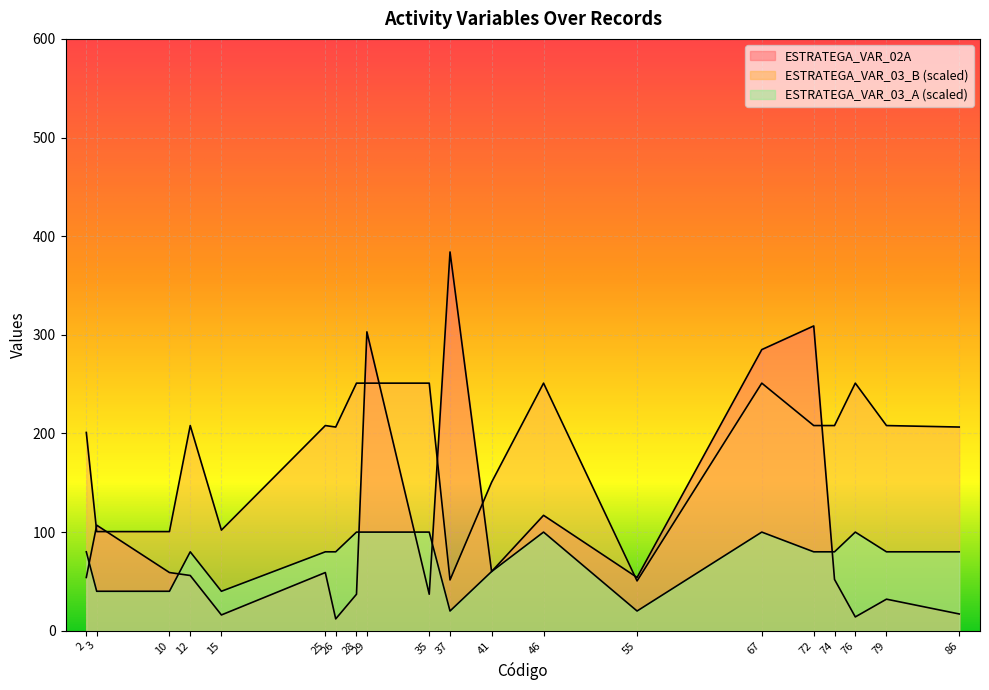

What is the total value across all series at 67?

636.0